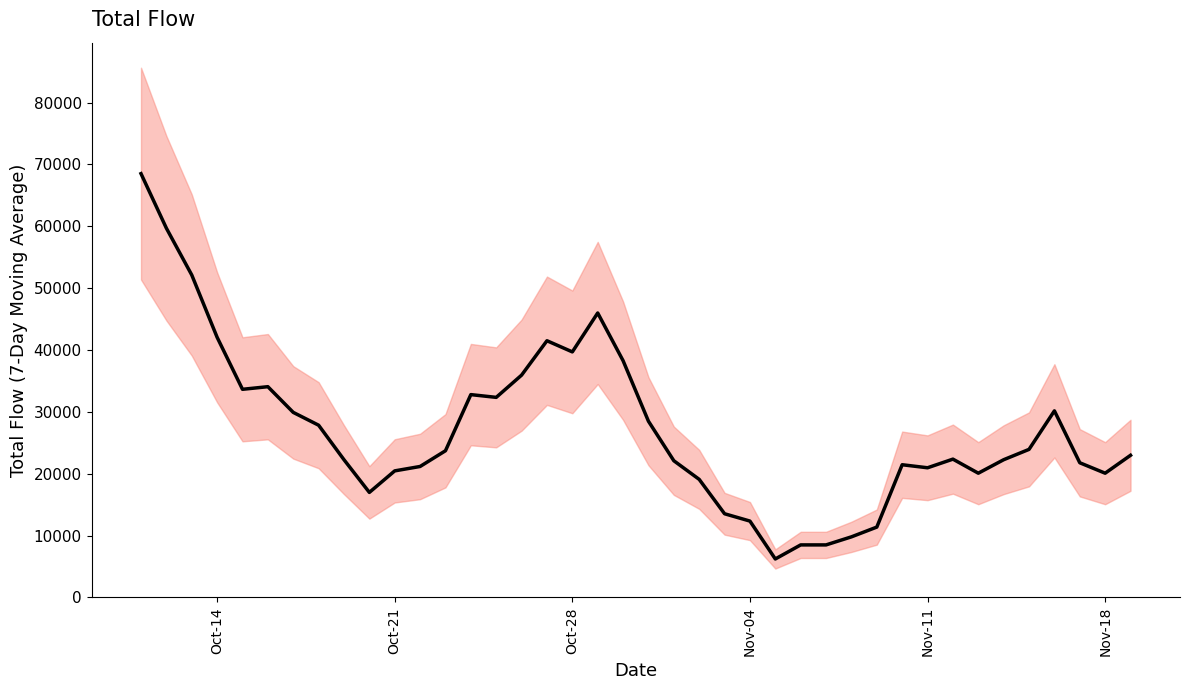

What value does the data have at Oct-21?

20450.0